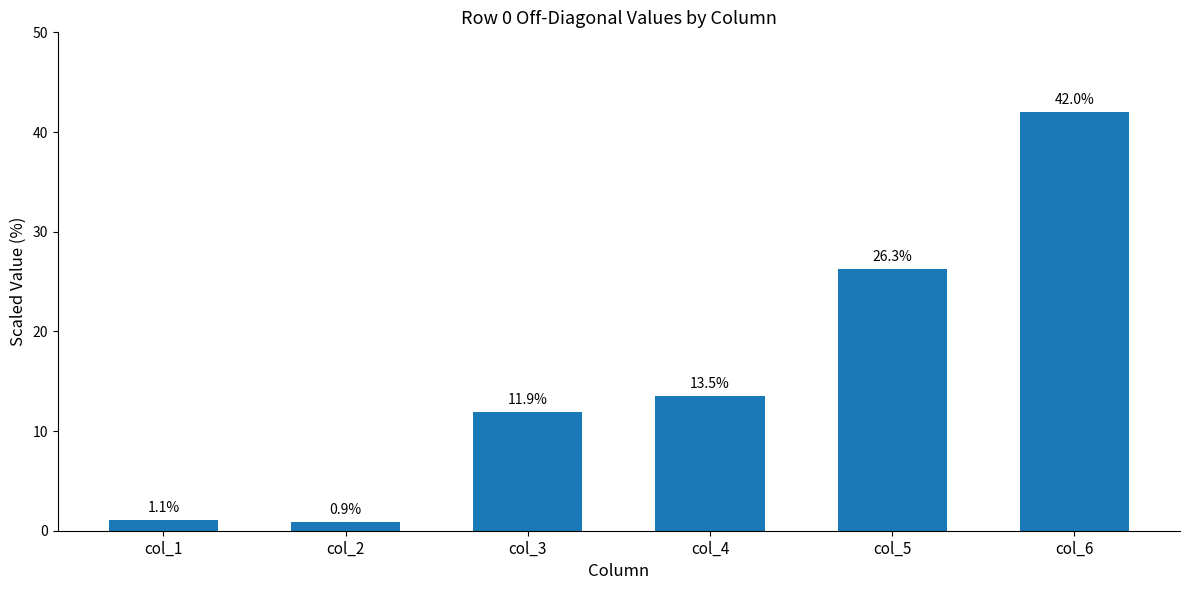

Reading left to right, list all the values displayed in this chart.

col_1=1.1	col_2=0.9	col_3=11.9	col_4=13.5	col_5=26.3	col_6=42.0